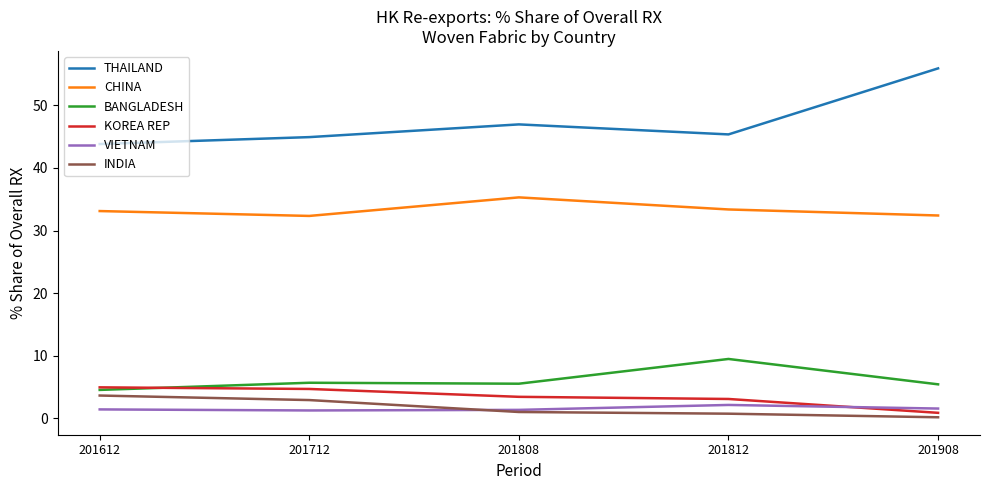

True or false: KOREA REP and INDIA cross at least once.

False